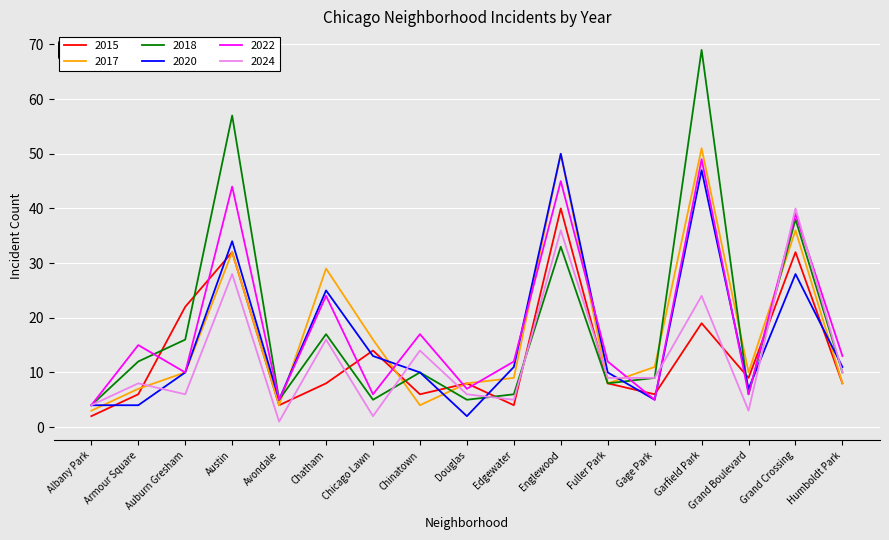

Reading left to right, extract all data points from this chart.

2015: 2	6	22	32	4	8	14	6	8	4	40	8	6	19	9	32	8
2017: 3	7	10	32	4	29	16	4	8	9	50	8	11	51	10	36	8
2018: 4	12	16	57	5	17	5	10	5	6	33	8	9	69	6	38	10
2020: 4	4	10	34	5	25	13	10	2	11	50	10	5	47	7	28	11
2022: 4	15	10	44	5	24	6	17	7	12	45	12	5	49	6	39	13
2024: 4	8	6	28	1	16	2	14	6	5	36	9	9	24	3	40	10